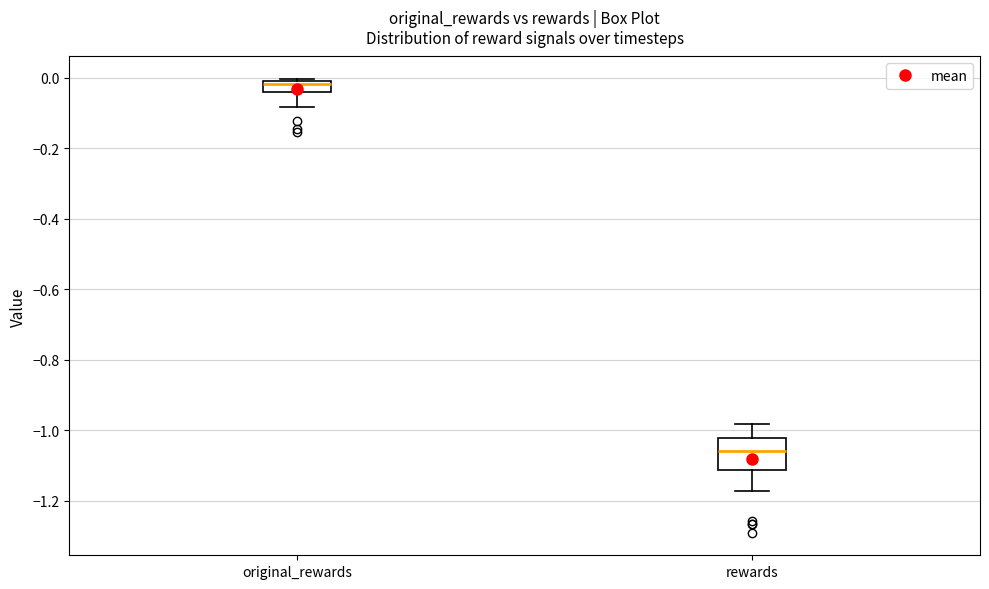

Reading left to right, transcribe this box plot: for each box, give where its median line is, the range the box spans, and where its two whiskers end, as read against the y-axis. The values are not printed on the chart, so give them approximately, as read against the axis.

original_rewards: median -0.02 (just below the box's upper edge), box -0.04 to -0.02, whiskers -0.08 to 0.00
rewards: median -1.06, box -1.12 to -1.02, whiskers -1.18 to -0.98